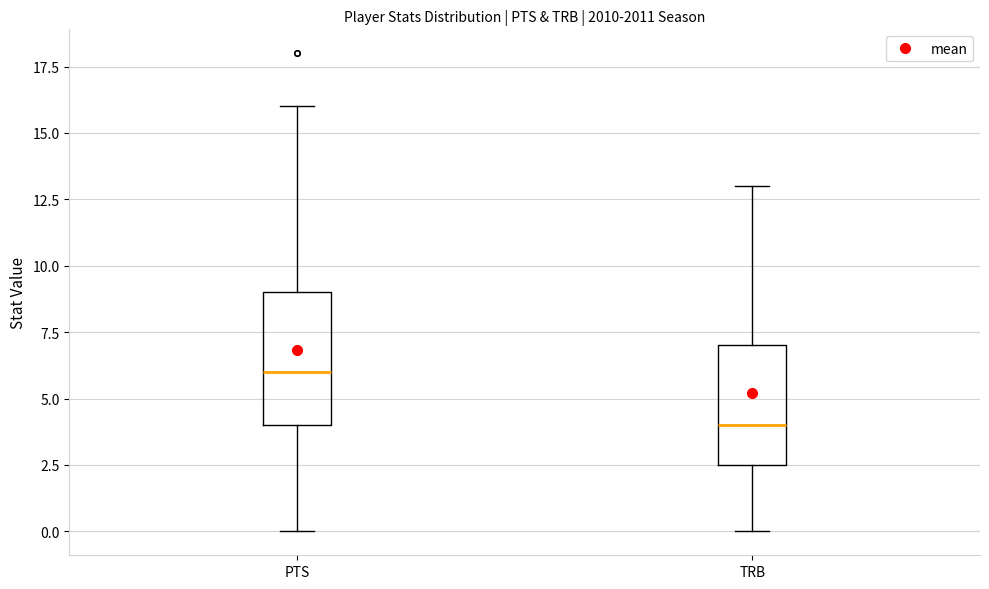

Which box's median line is the lowest?

TRB